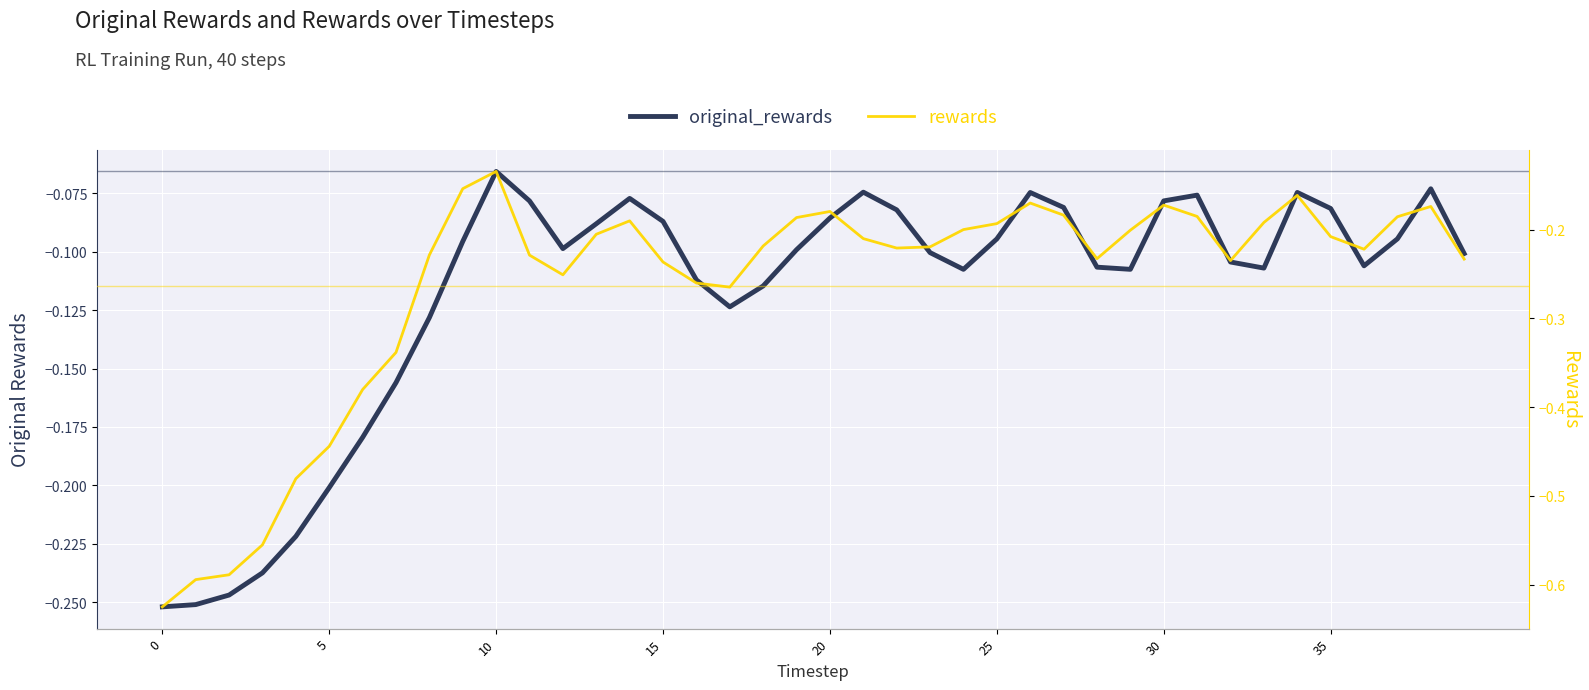

Which series changed the most between 11 and 14?

rewards